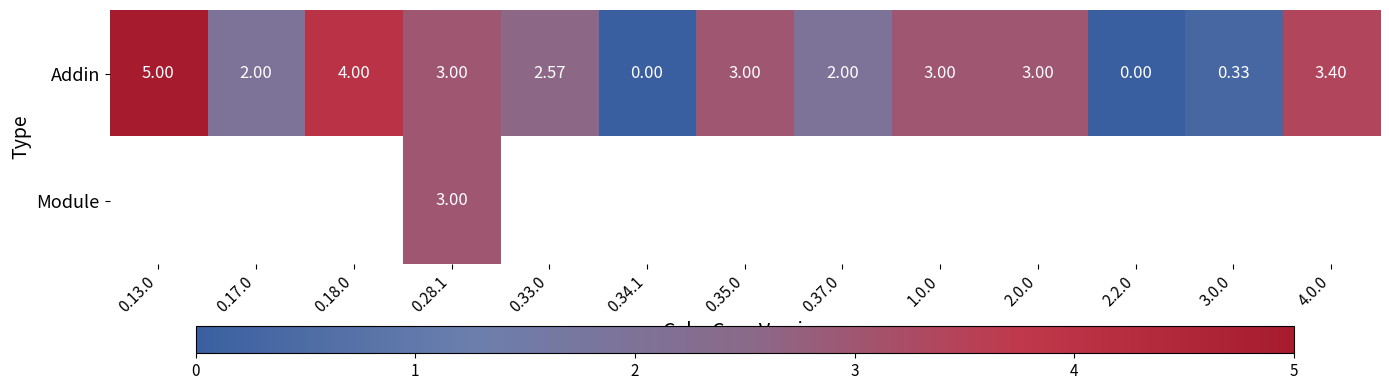

At which category does the chart reach its peak across all series?

0.13.0